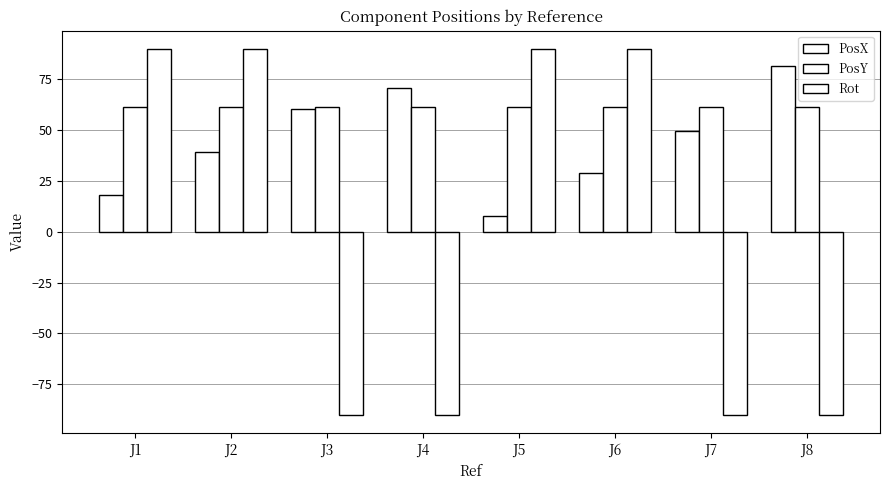

What is the sum of all PosY values?

491.2